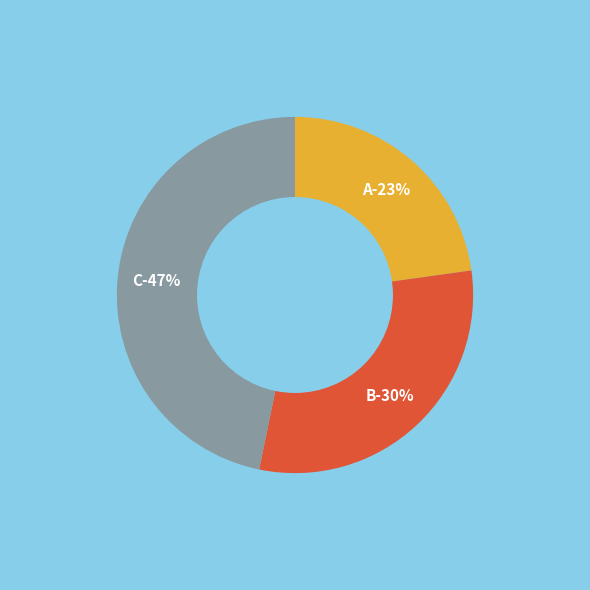

Is it true that C is 47% of the pie?

True